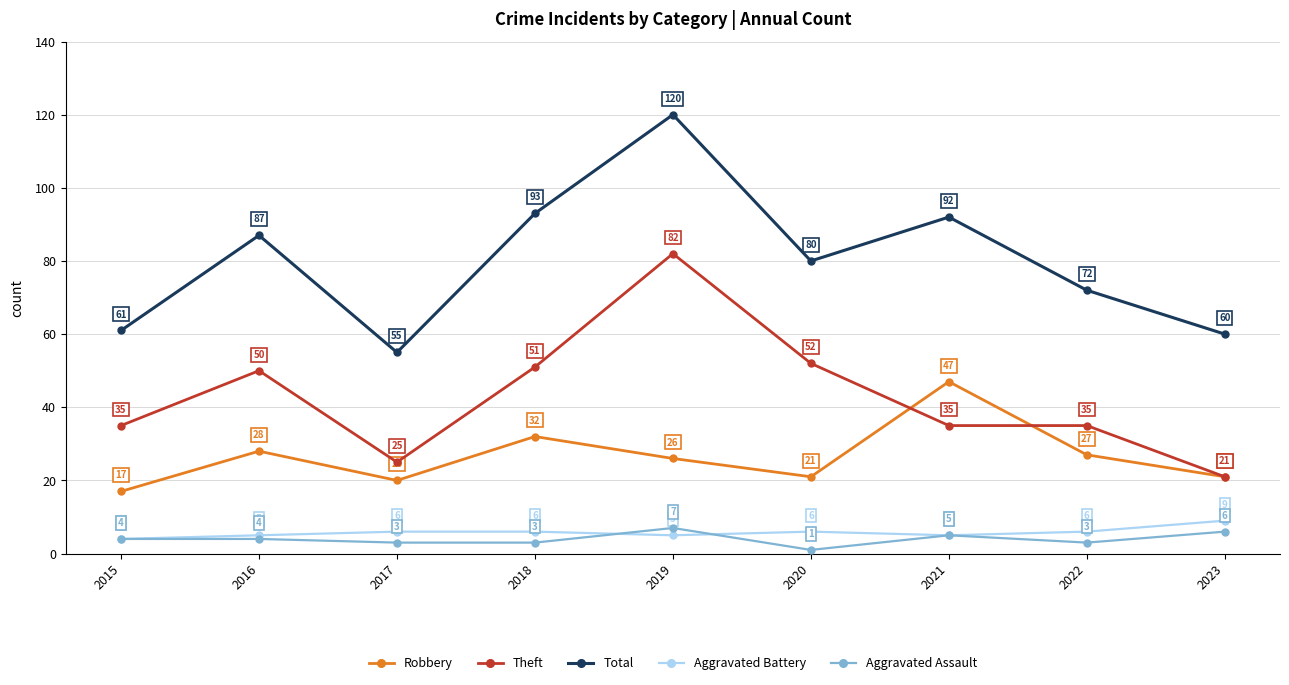

Reading left to right, what are all the values shown in this chart?

Robbery: 2015=17	2016=28	2017=20	2018=32	2019=26	2020=21	2021=47	2022=27	2023=21
Theft: 2015=35	2016=50	2017=25	2018=51	2019=82	2020=52	2021=35	2022=35	2023=21
Total: 2015=61	2016=87	2017=55	2018=93	2019=120	2020=80	2021=92	2022=72	2023=60
Aggravated Battery: 2015=4	2016=5	2017=6	2018=6	2019=5	2020=6	2021=5	2022=6	2023=9
Aggravated Assault: 2015=4	2016=4	2017=3	2018=3	2019=7	2020=1	2021=5	2022=3	2023=6